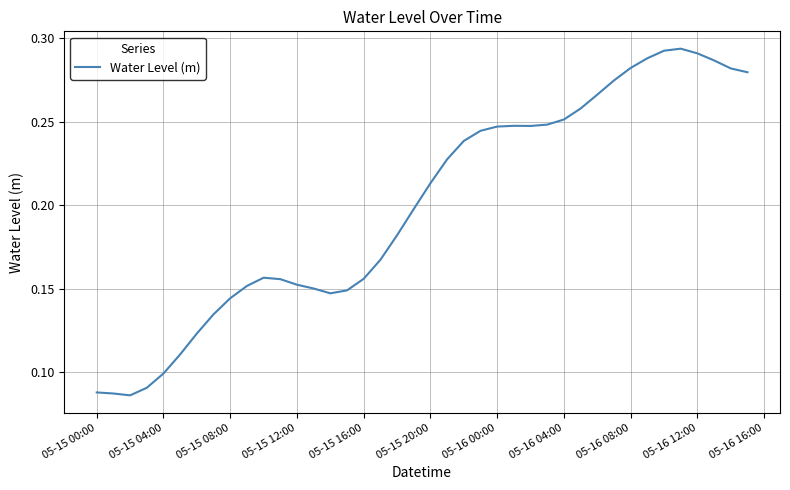

Does the chart display data point markers on the line(s)?

No